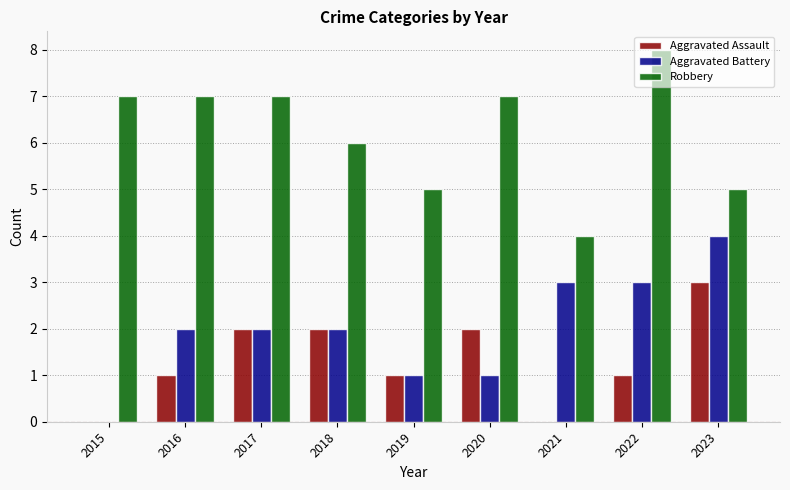

Are the bars horizontal?

No